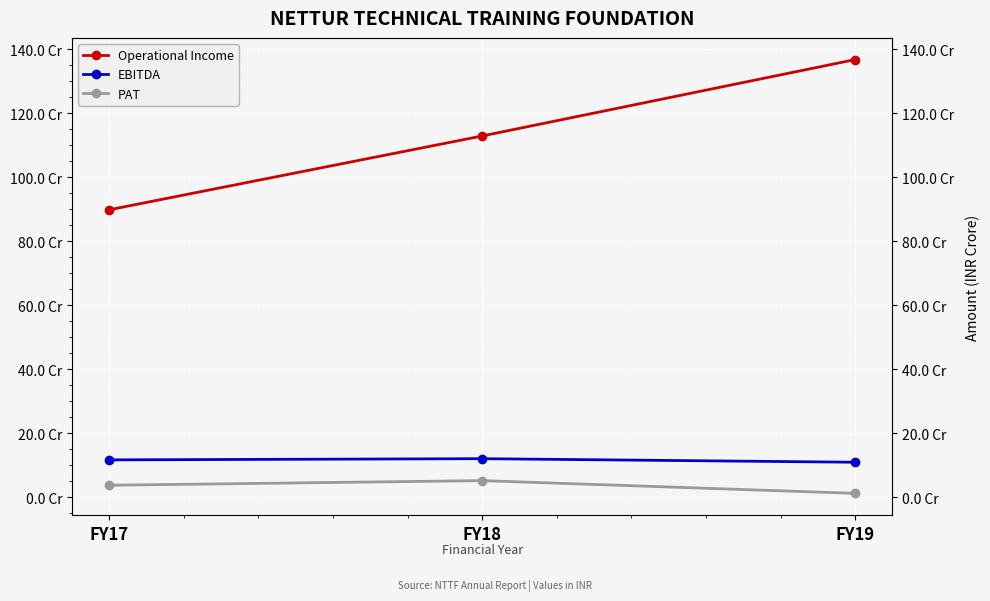

Is the value of EBITDA at FY18 greater than the value of PAT at FY17?

Yes